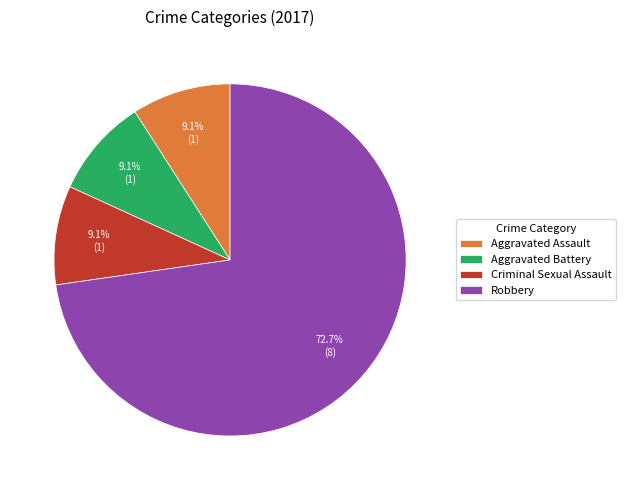

Count the number of slices in the pie.

4